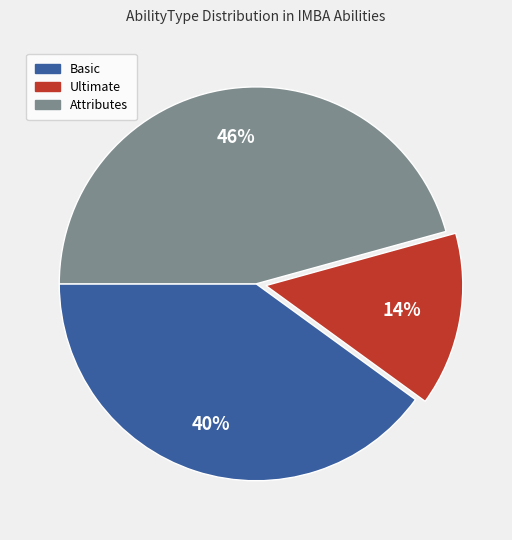

To the nearest percent, what is the average slice percentage?

33%